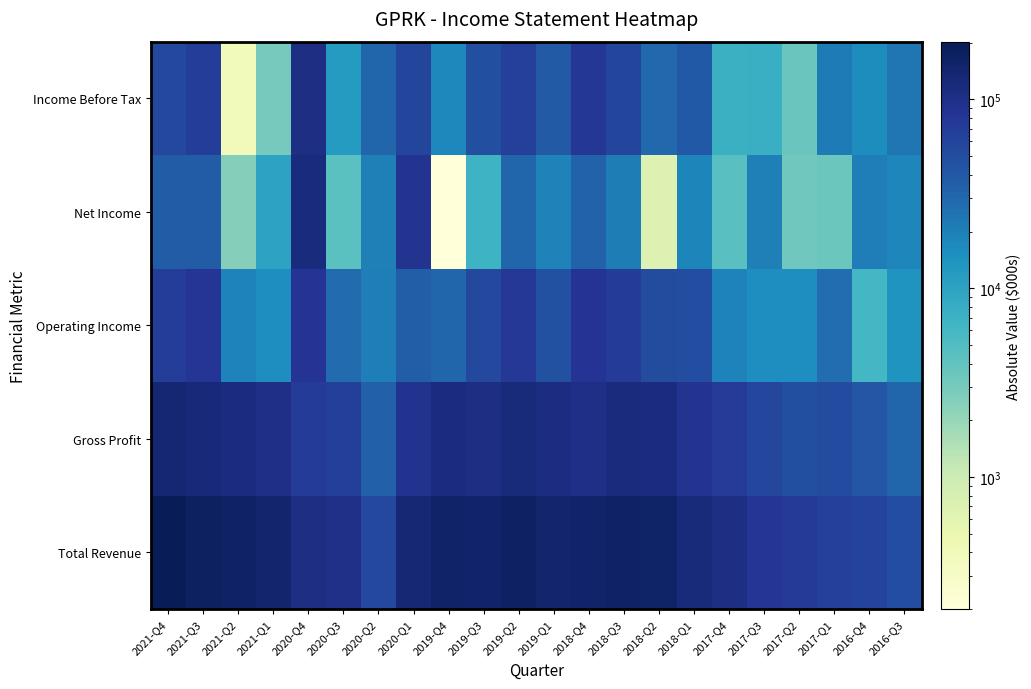

At how many categories does at least one series exceed 176791?

1